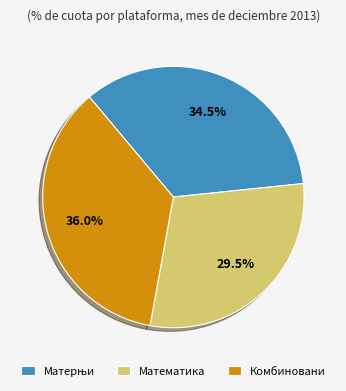

Which category has the biggest portion of the pie?

Комбиновани